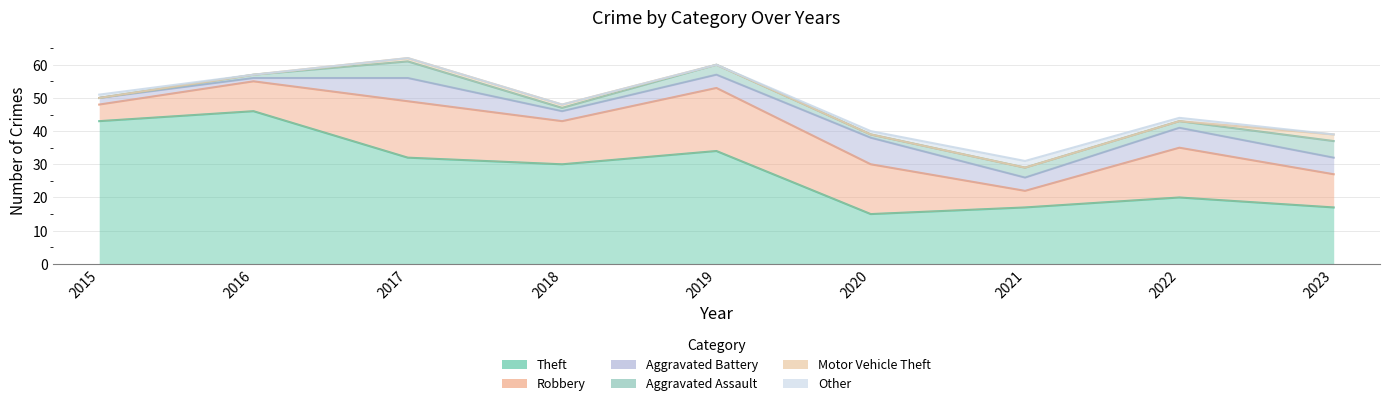

True or false: Other has more than 1 interior local peaks.

False